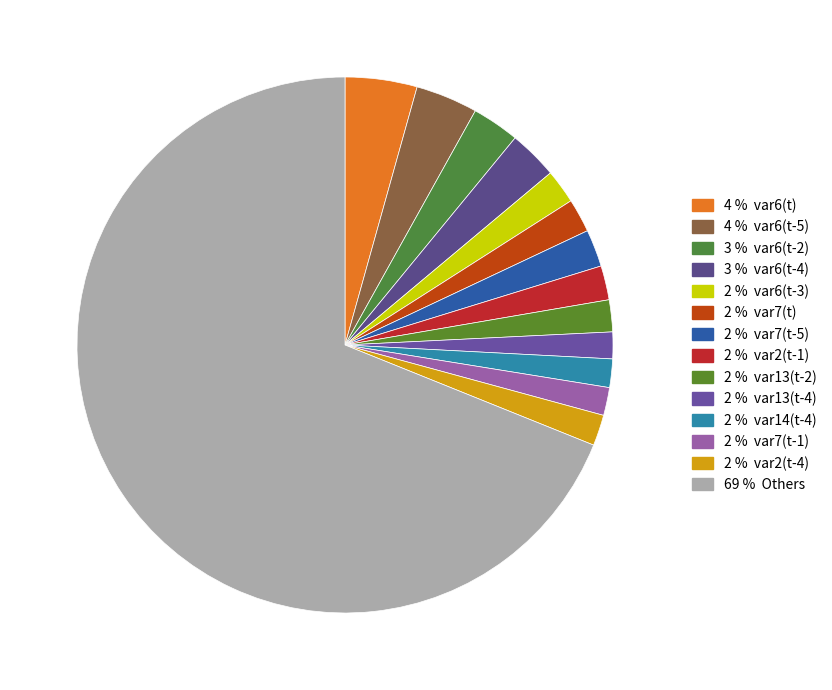

How many slices are in this pie chart?

14